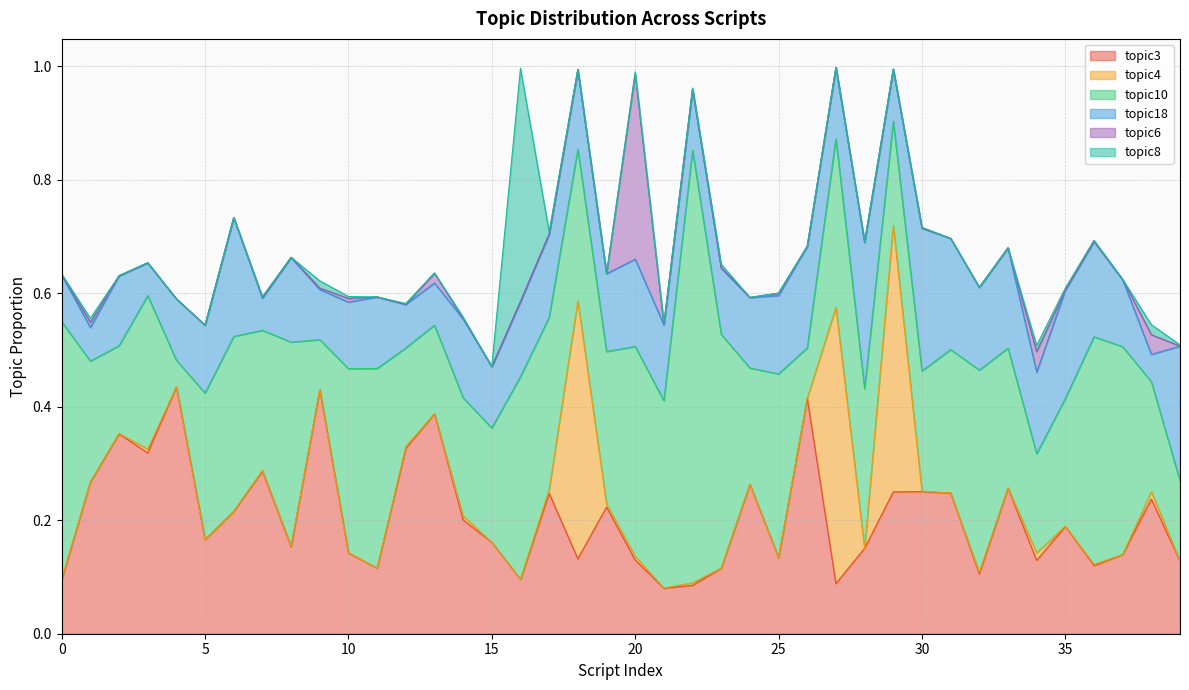

At which category does topic4 reach its first local valley?

1